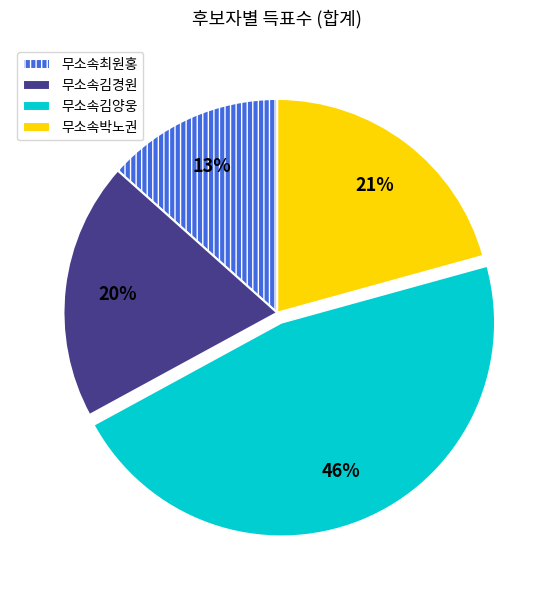

Which slice is the largest?

무소속김양웅